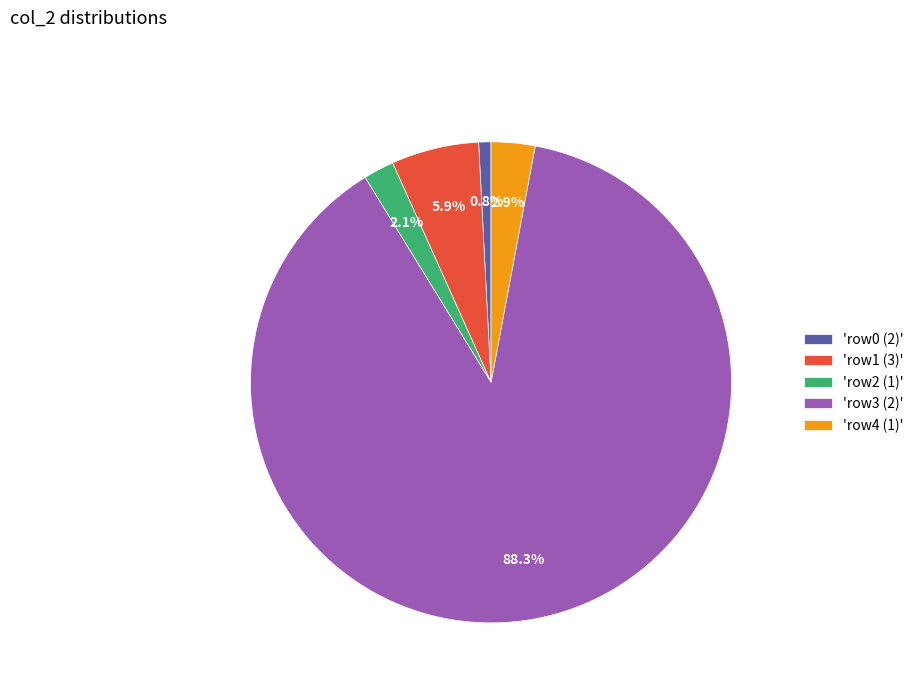

Rank the categories by value from highest to lowest.

'row3 (2)', 'row1 (3)', 'row4 (1)', 'row2 (1)', 'row0 (2)'